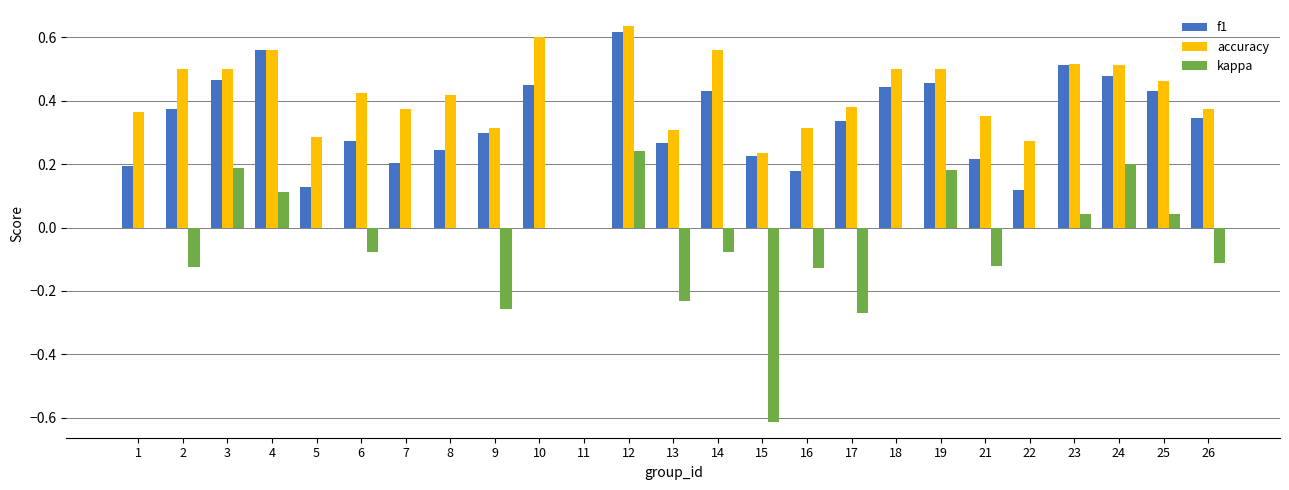

Which series changed the most between 1 and 17?

kappa